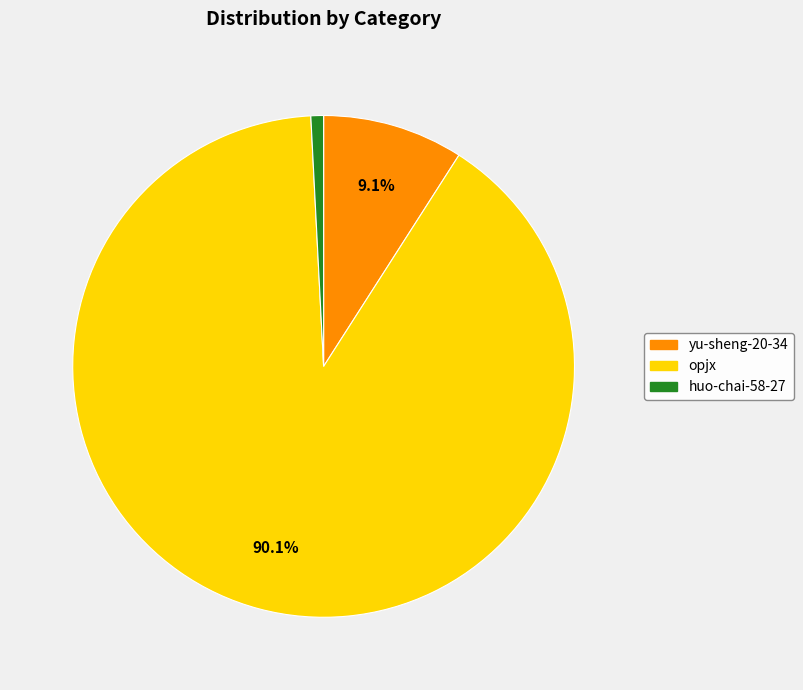

To the nearest percent, what portion does huo-chai-58-27 represent?

1%